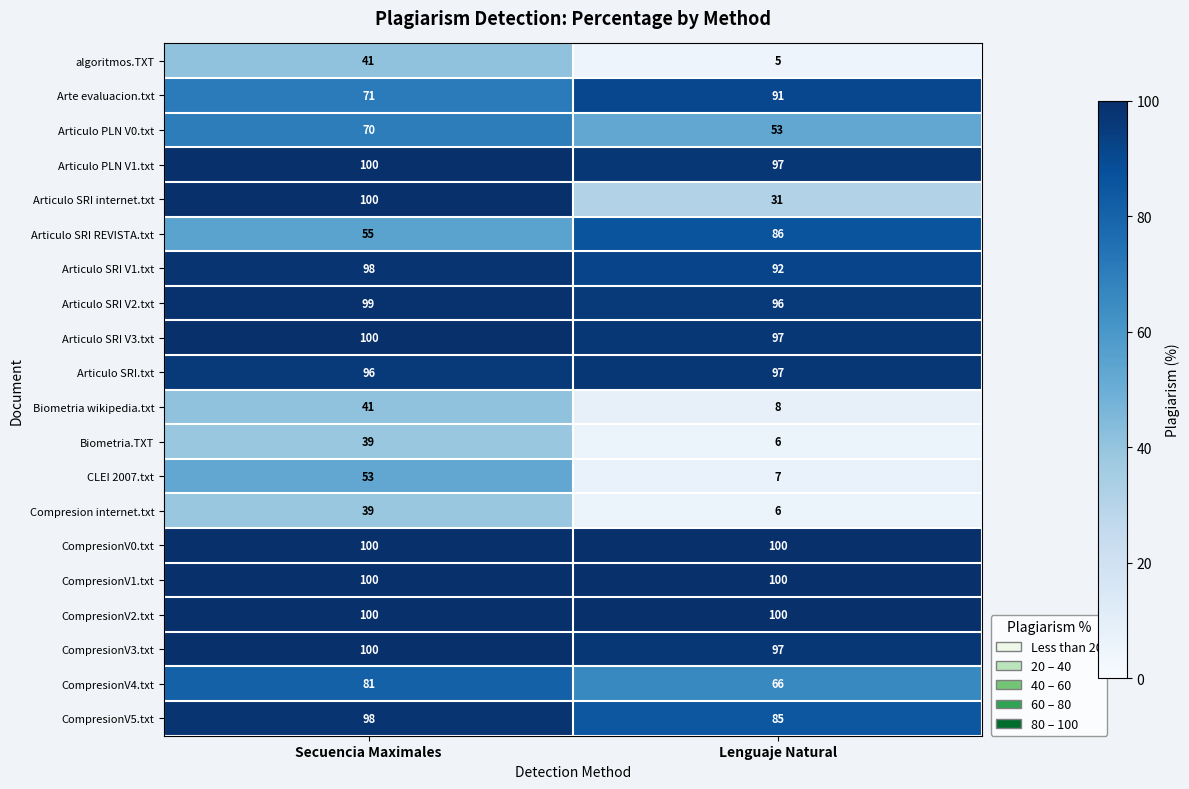

Which series changed the most between Secuencia Maximales and Lenguaje Natural?

Articulo SRI internet.txt